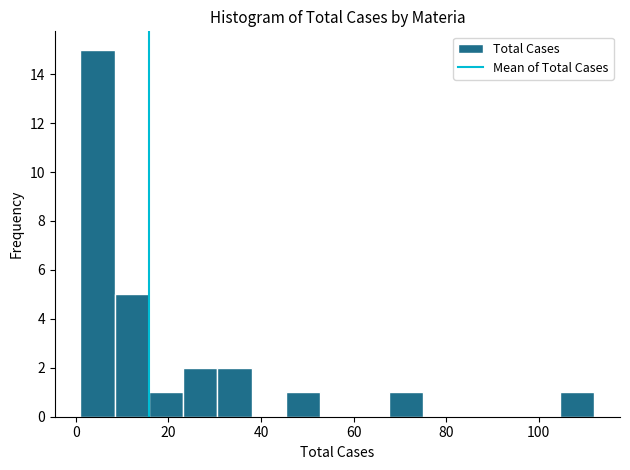

Around what value on the x-axis is the tallest bar? Give the approximate position of its centre, as read against the axis.

4